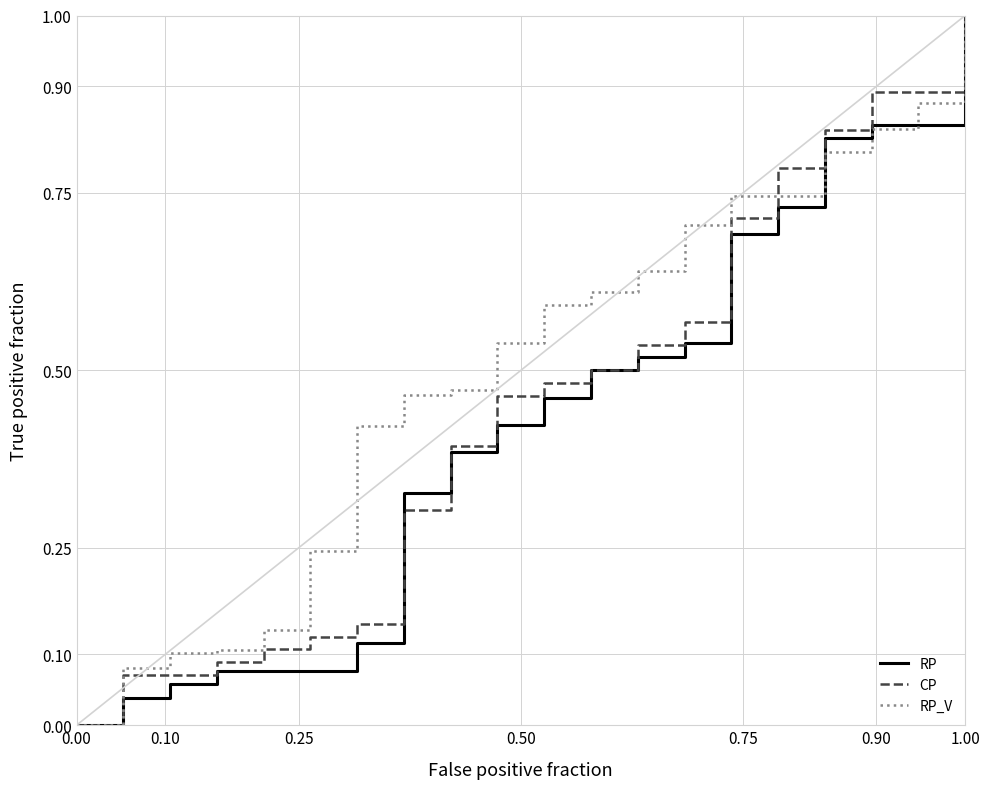

Which series has the largest total across all categories?

RP_V